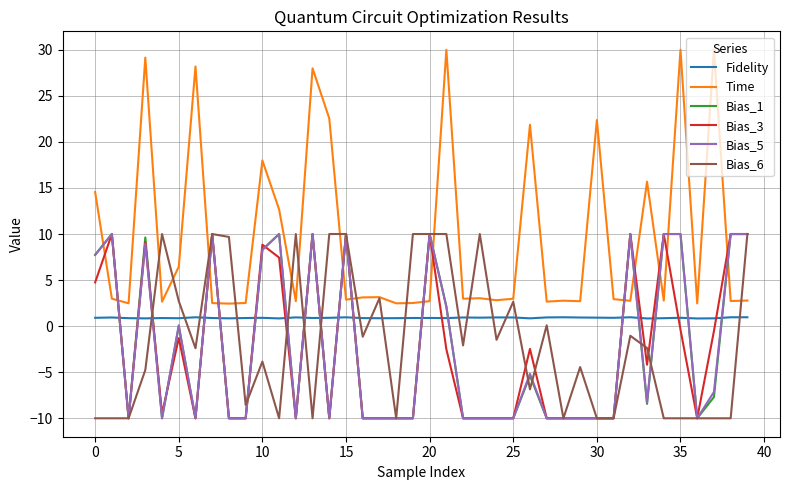

What is the lowest value of the Time series?

2.4